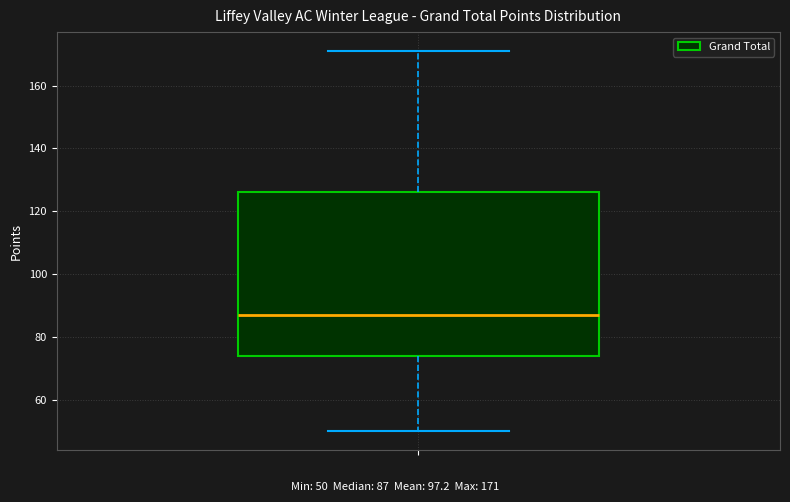

Transcribe this box plot: give where the median line is, the range the box spans, and where the two whiskers end, as read against the y-axis. The values are not printed on the chart, so give them approximately, as read against the axis.

median 88, box 74 to 126, whiskers 50 to 172